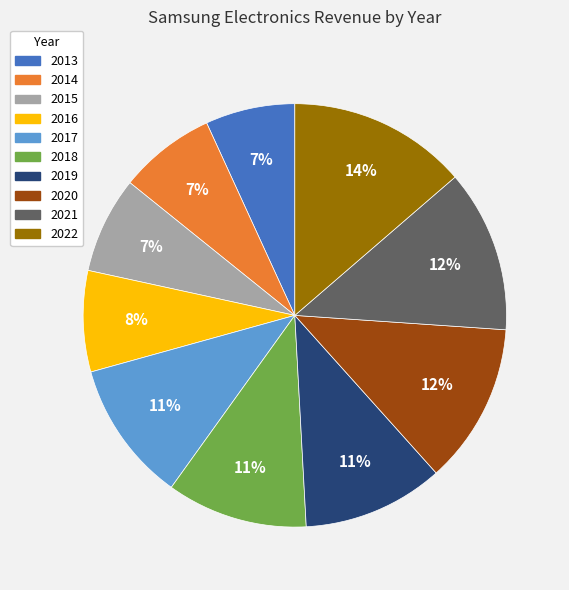

True or false: 2015 accounts for 7% of the total.

True